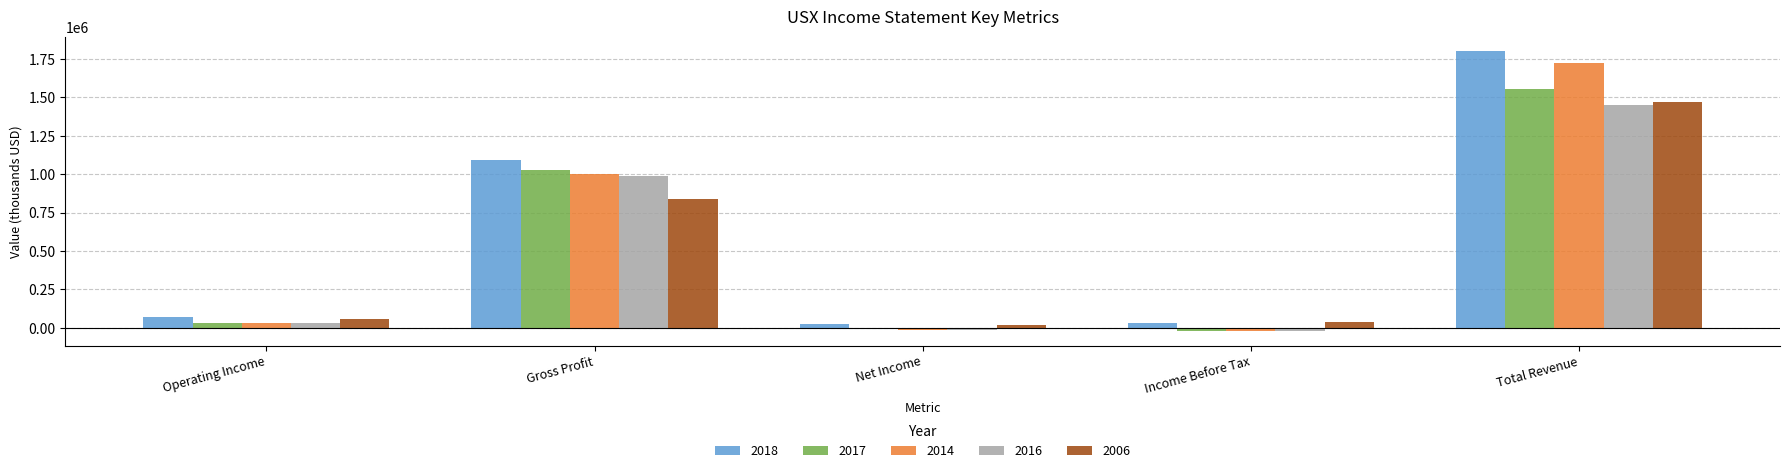

At which category does the chart reach its peak across all series?

Total Revenue